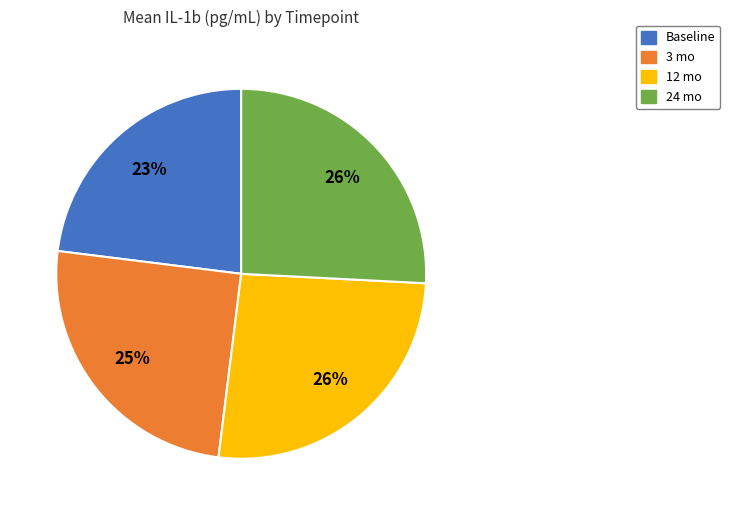

To the nearest percent, what is the difference between the largest and smallest slice percentages?

3%